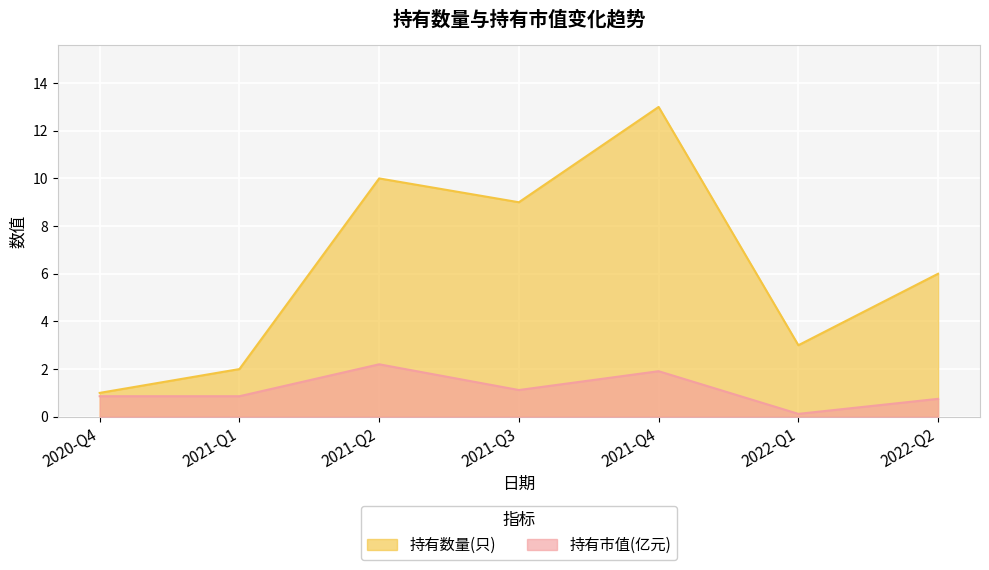

What is the lowest value of the 持有数量(只) series?

1.0